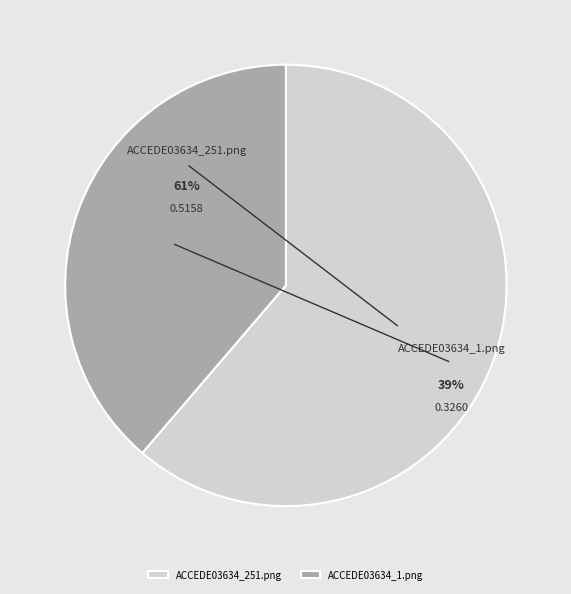

To the nearest percent, what is the difference between the ACCEDE03634_1.png and ACCEDE03634_251.png slice percentages?

23%